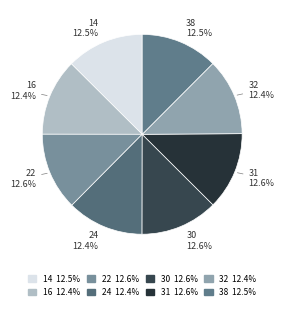

Is it true that 30 is 1% of the pie?

False